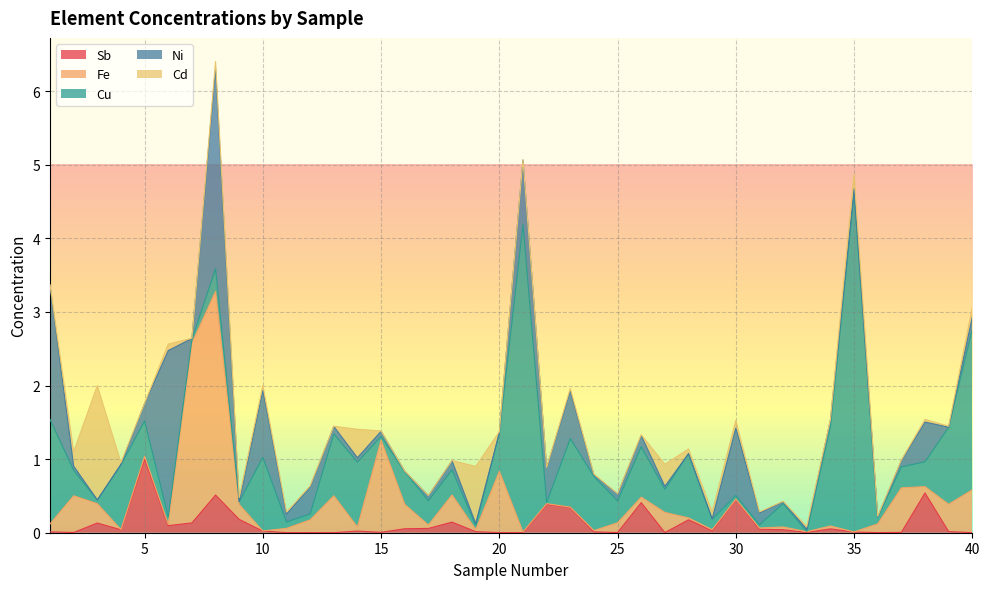

Reading left to right, extract all data points from this chart.

Sb: 0.0	0.0	0.1	0.0	1.0	0.1	0.1	0.5	0.2	0.0	0.0	0.0	0.0	0.0	0.0	0.1	0.1	0.1	0.0	0.0	0.0	0.4	0.3	0.0	0.0	0.4	0.0	0.2	0.0	0.5	0.0	0.0	0.0	0.1	0.0	0.0	0.0	0.5	0.0	0.0
Fe: 0.1	0.5	0.3	0.0	0.0	0.0	2.4	2.8	0.2	0.0	0.1	0.2	0.5	0.1	1.3	0.3	0.0	0.4	0.0	0.8	0.0	0.0	0.0	0.0	0.1	0.1	0.3	0.0	0.0	0.0	0.0	0.0	0.0	0.0	0.0	0.1	0.6	0.1	0.4	0.6
Cu: 1.4	0.3	0.0	0.9	0.5	0.1	0.1	0.3	0.0	1.0	0.1	0.1	0.8	0.9	0.1	0.4	0.3	0.3	0.1	0.5	4.2	0.0	0.9	0.7	0.3	0.7	0.3	0.9	0.1	0.1	0.0	0.3	0.0	1.3	4.6	0.1	0.3	0.3	1.0	2.2
Ni: 1.8	0.1	0.0	0.0	0.2	2.3	0.0	2.7	0.0	0.9	0.1	0.4	0.1	0.1	0.1	0.0	0.1	0.1	0.0	0.0	0.9	0.5	0.6	0.0	0.1	0.1	0.0	0.0	0.0	0.9	0.2	0.0	0.0	0.1	0.1	0.0	0.1	0.5	0.0	0.2
Cd: 0.0	0.2	1.6	0.0	0.0	0.1	0.0	0.1	0.1	0.1	0.0	0.0	0.0	0.4	0.0	0.0	0.0	0.0	0.8	0.0	0.0	0.0	0.0	0.0	0.0	0.0	0.3	0.1	0.1	0.1	0.0	0.0	0.0	0.0	0.2	0.0	0.0	0.0	0.0	0.1